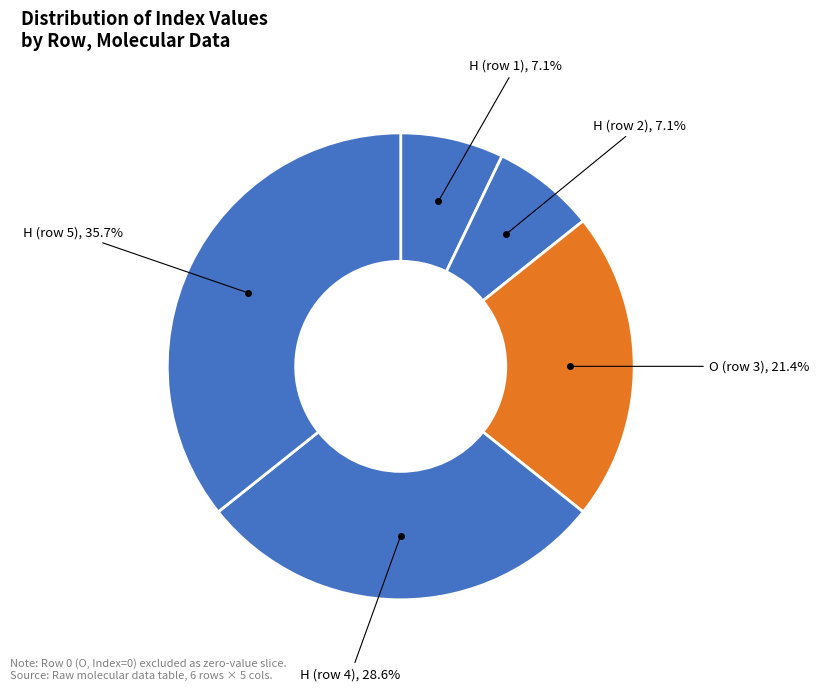

Count the number of slices in the pie.

5